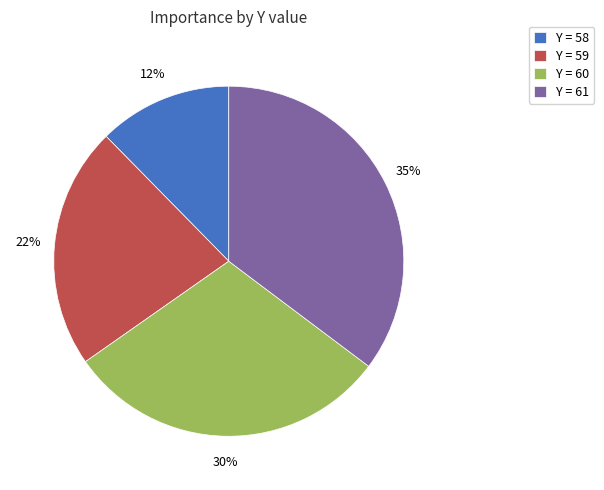

Count the number of slices in the pie.

4